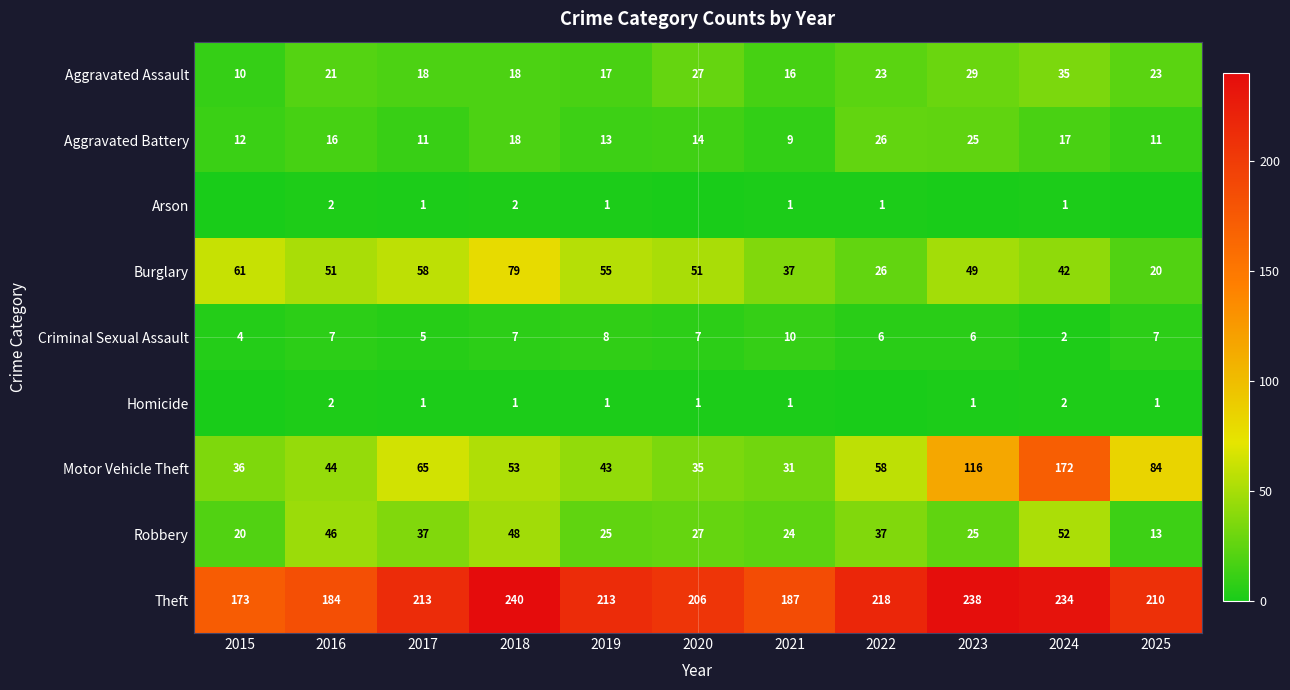

Is the value of Burglary at 2021 greater than the value of Arson at 2019?

Yes